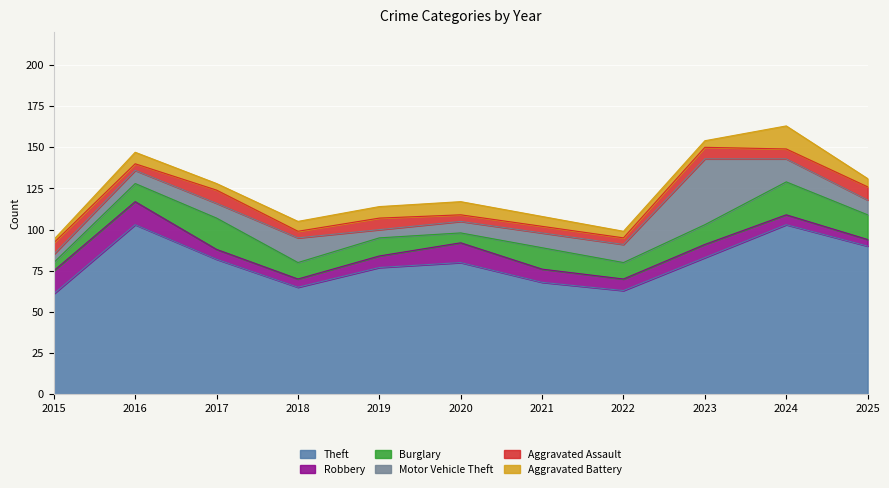

What is the value of the Burglary point at the 2nd from the left?

11